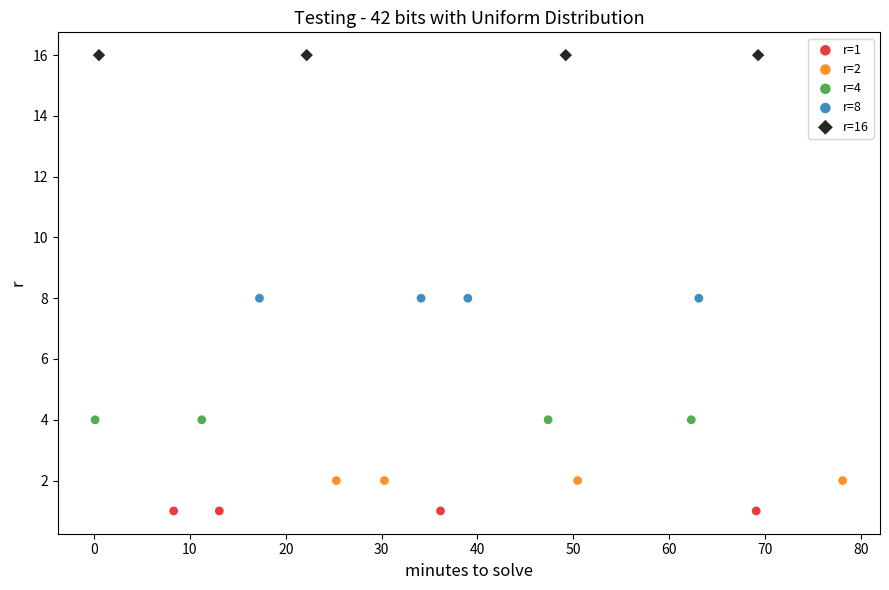

Which series reaches the minimum Y coordinate?

r=1